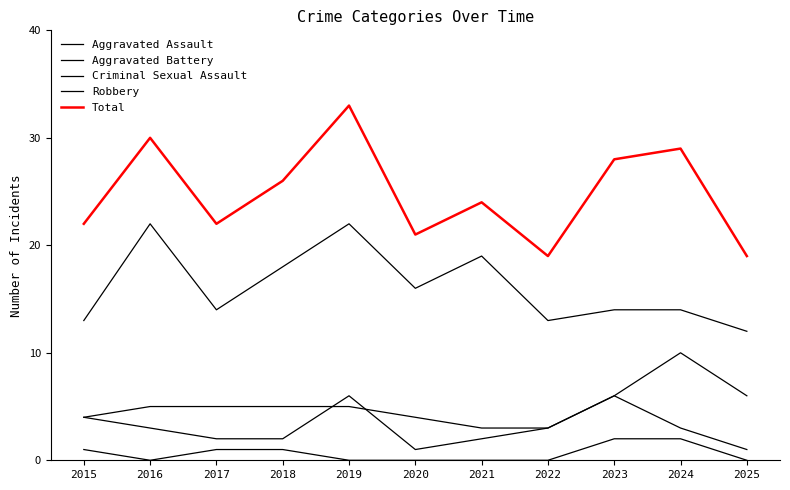

How many Aggravated Battery values are between 4 and 6?

8